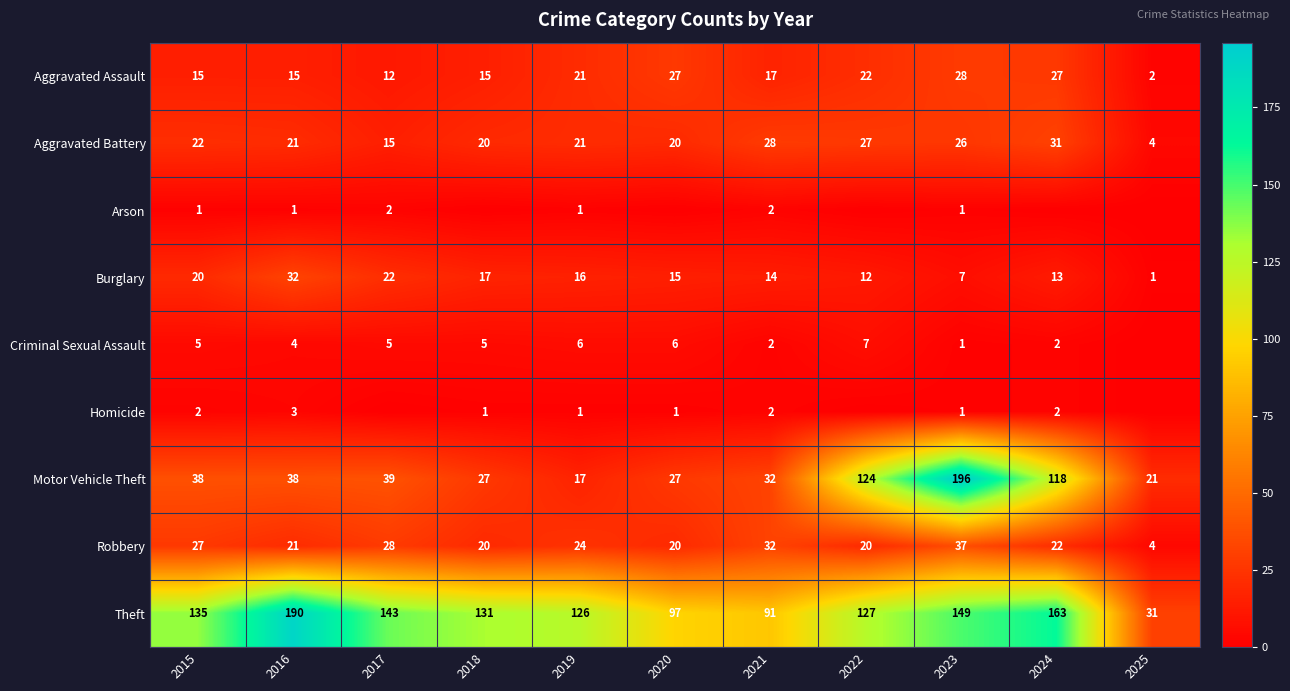

At how many categories does at least one series exceed 169?

2